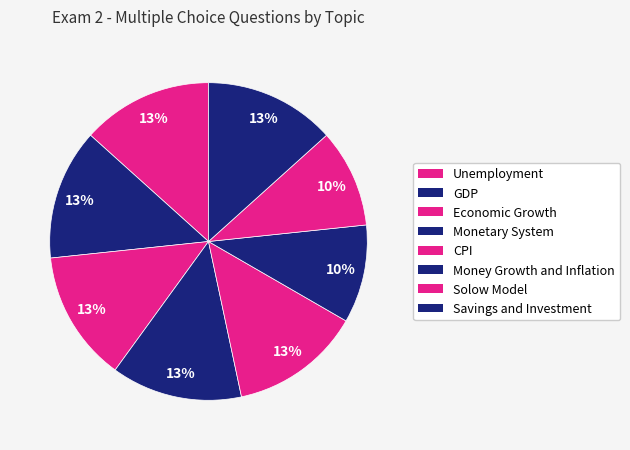

What is the largest slice in the pie chart?

Economic Growth